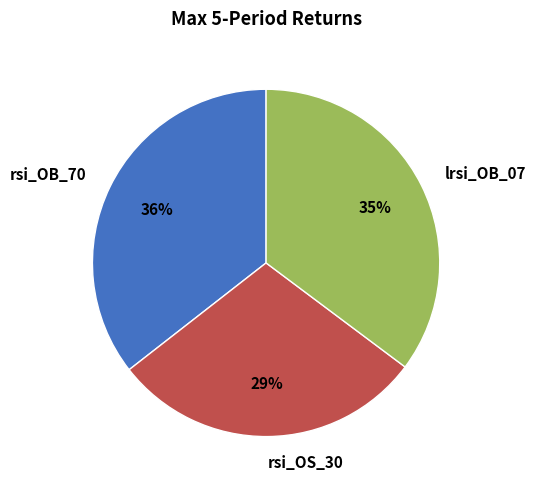

What is the ratio of the value at lrsi_OB_07 to the value at rsi_OB_70?

1.0